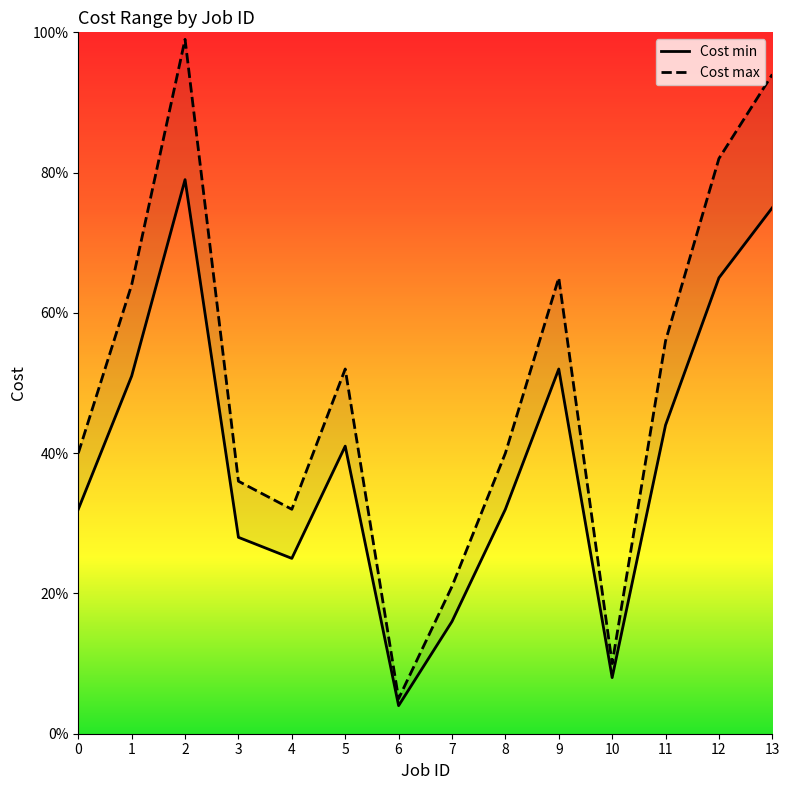

How many lines are shown in the chart?

2